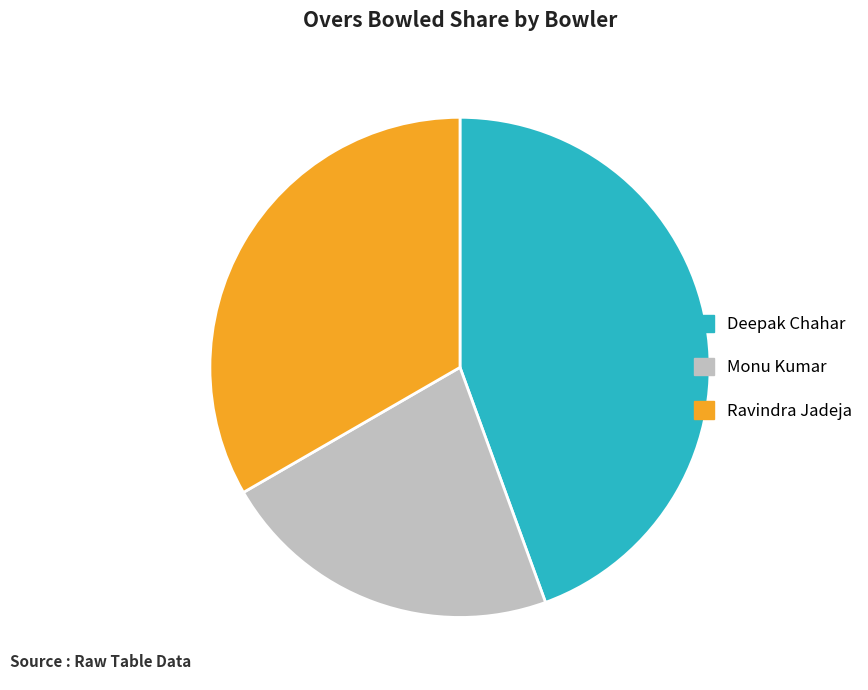

Is there a majority slice in this chart?

No